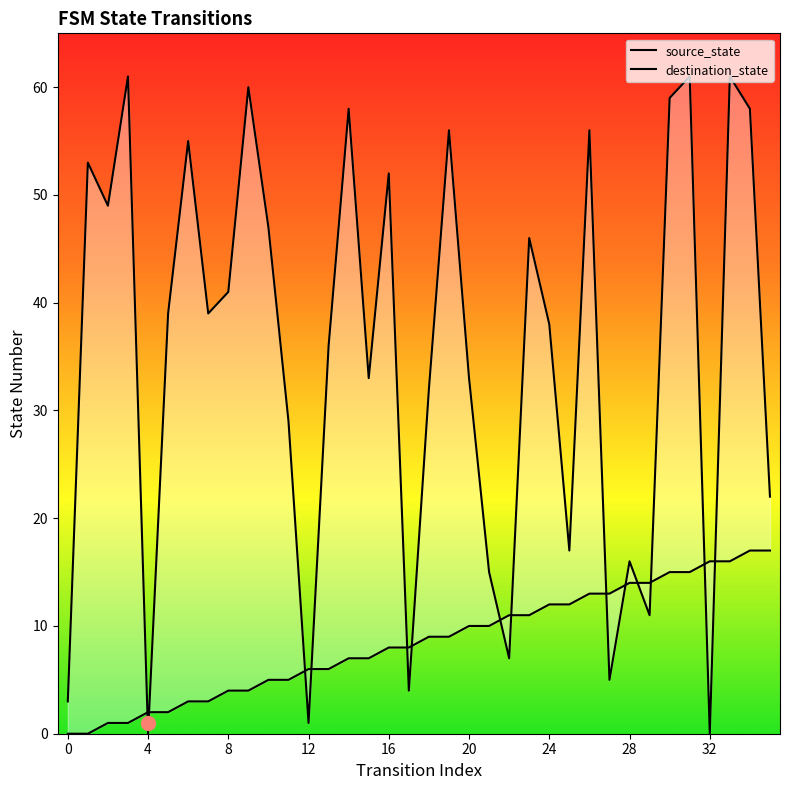

What are all the series names shown in the legend?

source_state, destination_state